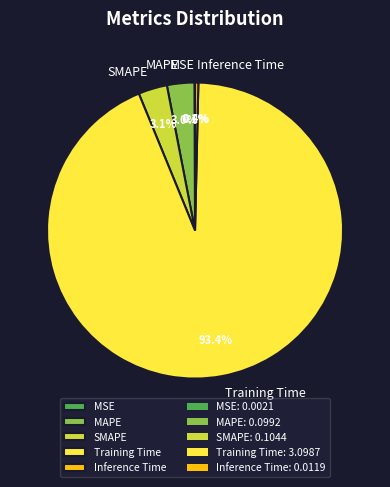

What is the largest slice in the pie chart?

Training Time